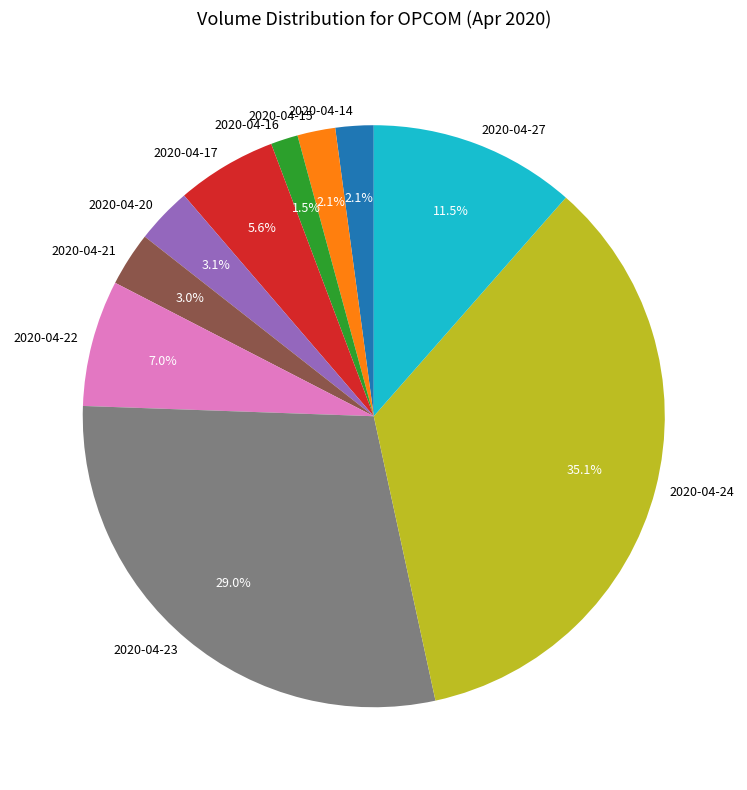

How many segments does this pie chart have?

10